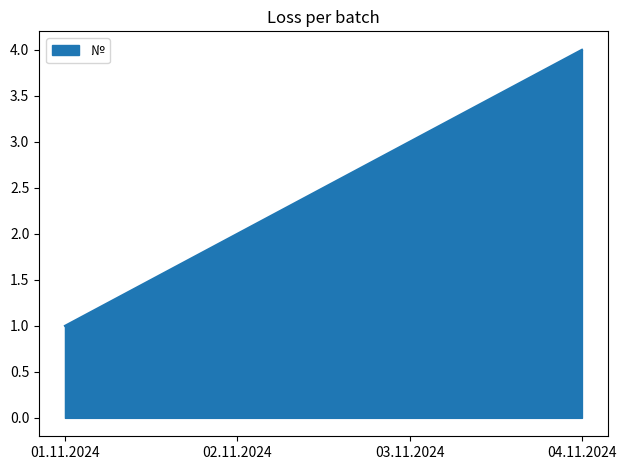

What is the ratio of the value at 03.11.2024 to the value at 02.11.2024?

1.5